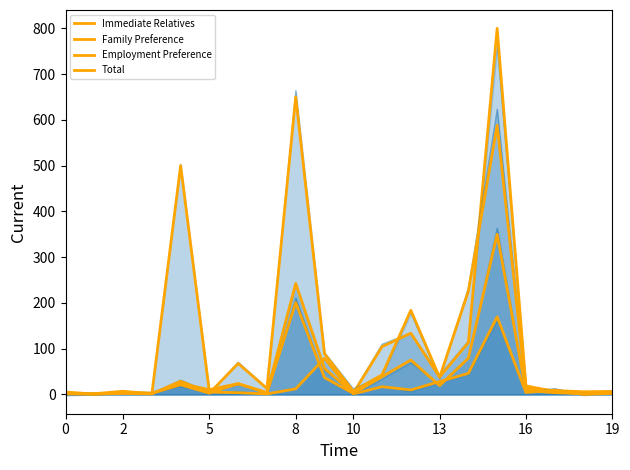

Rank the series at 13 from highest to lowest value.

Immediate Relatives, Employment Preference, Total, Family Preference